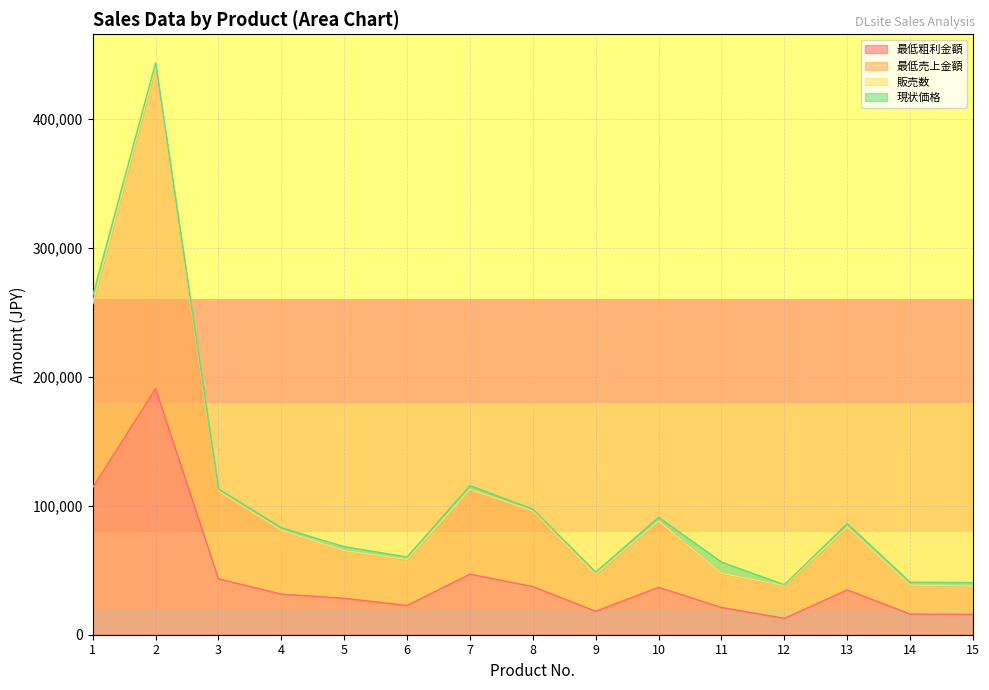

The value of 最低売上金額 at 4 is 81026. True or false?

True